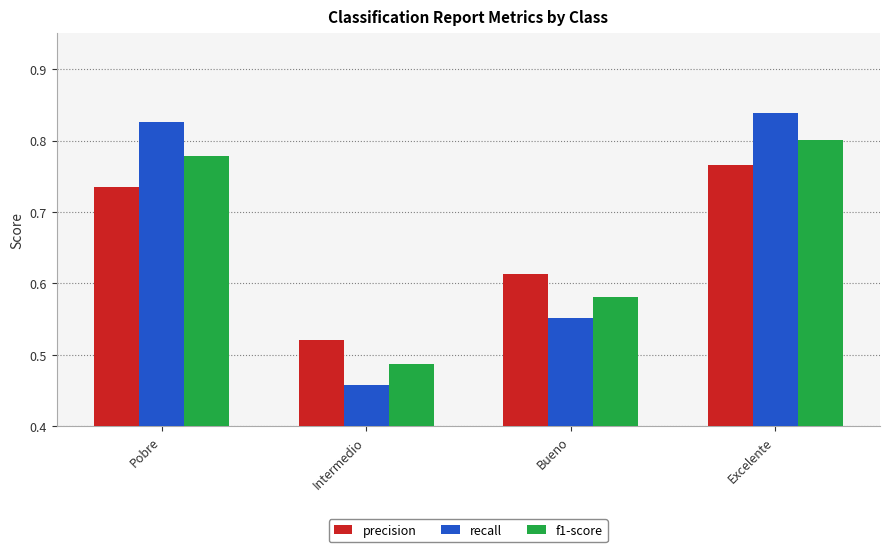

True or false: f1-score has a value of 0.8 at Excelente.

True